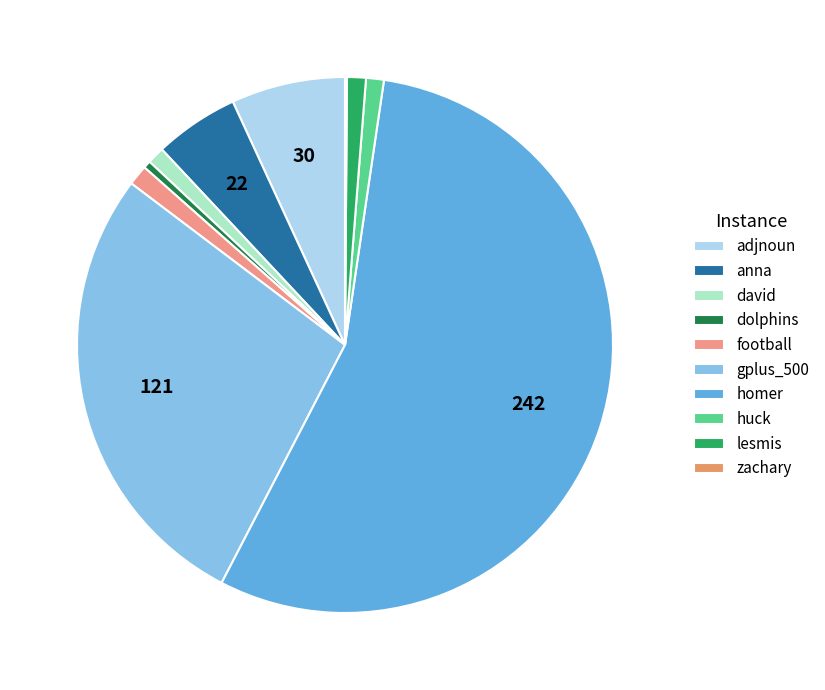

What percentage is NOT represented by zachary?

99.9%